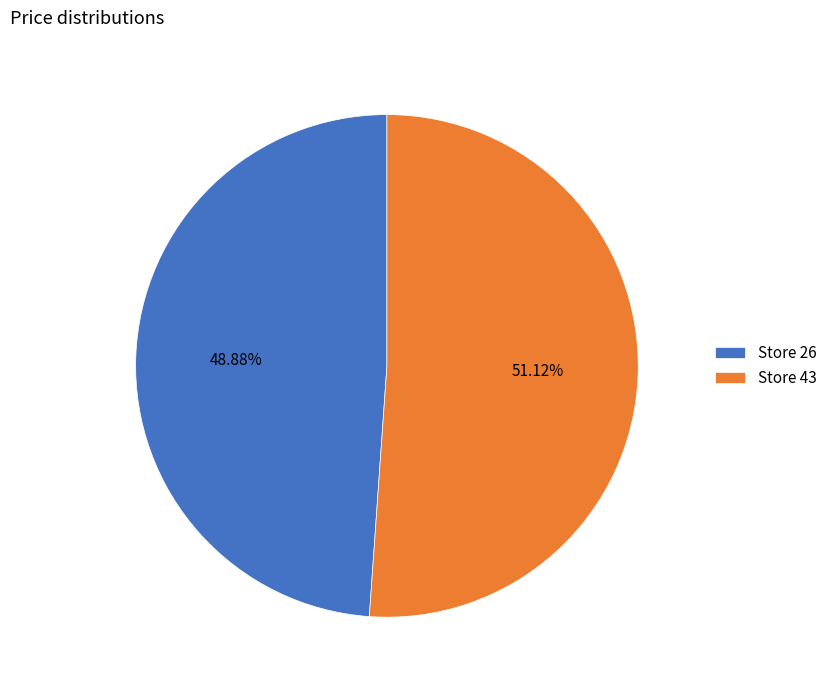

Which category accounts for the majority?

Store 43